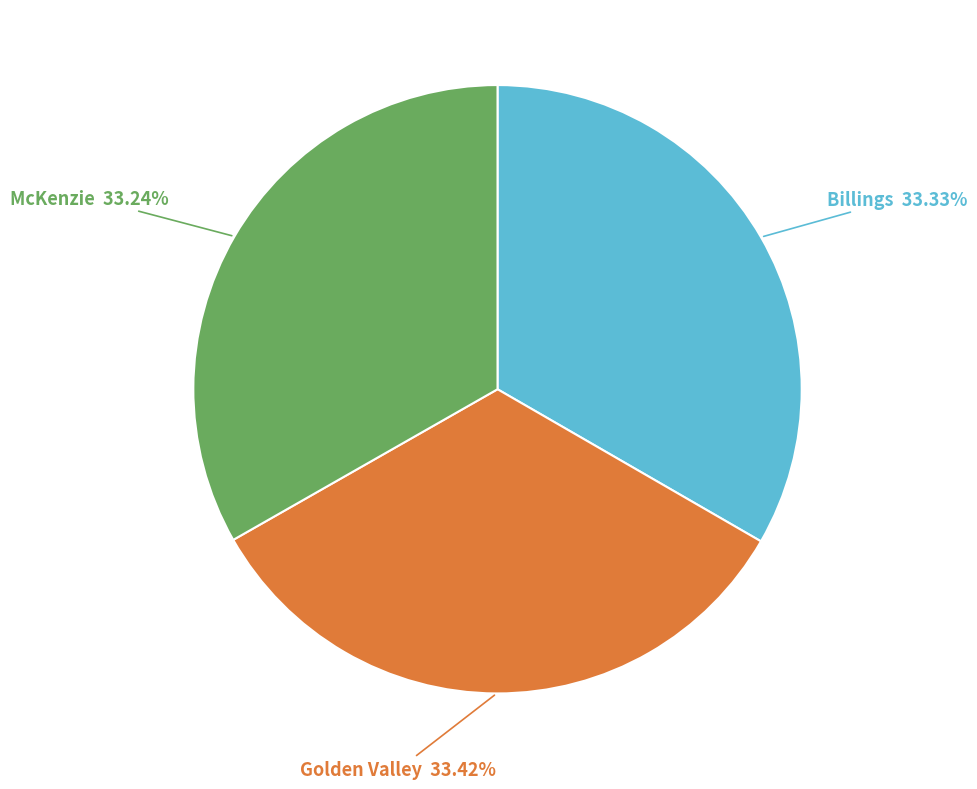

Does any single category account for the majority?

No